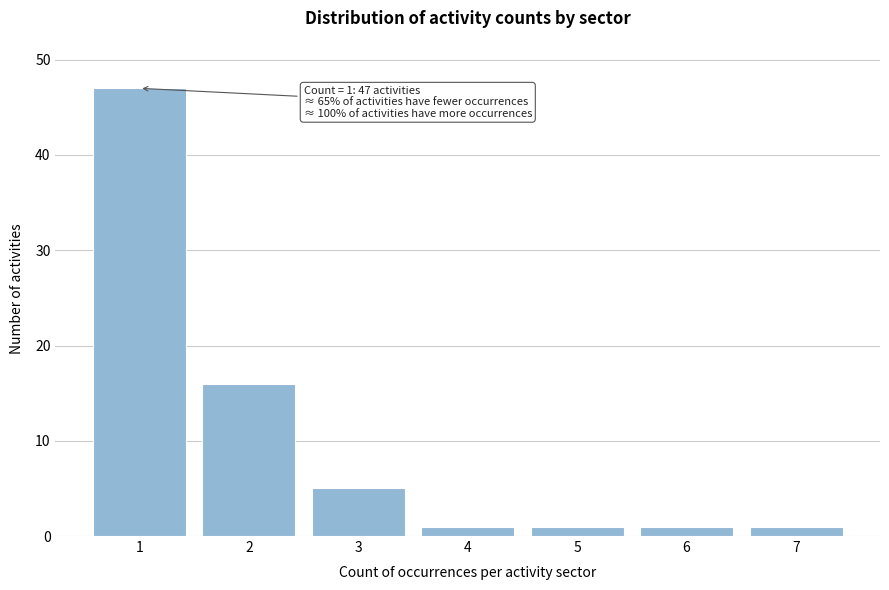

Reading left to right, list all the values displayed in this chart.

1=47	2=16	3=5	4=1	5=1	6=1	7=1